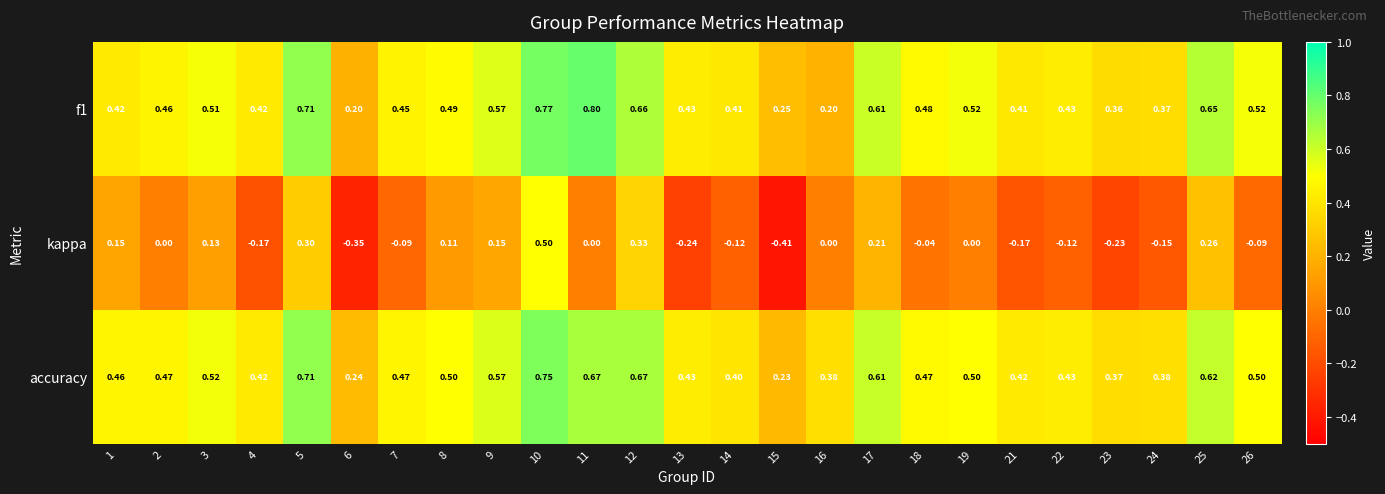

Which series has the largest total across all categories?

accuracy